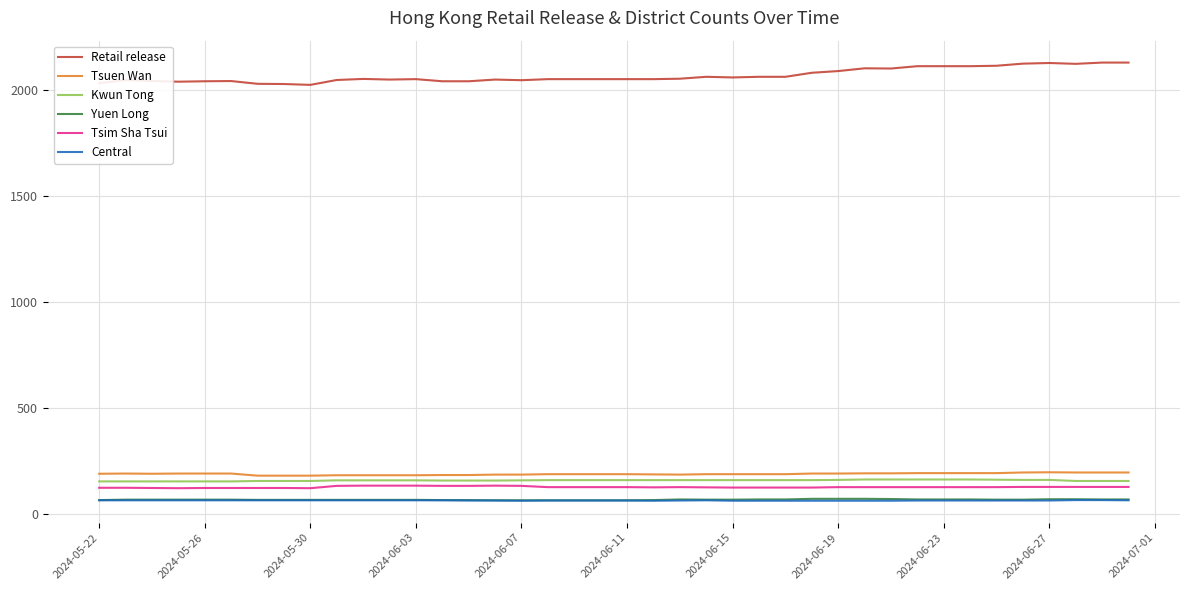

What is the lowest value of the Central series?

64